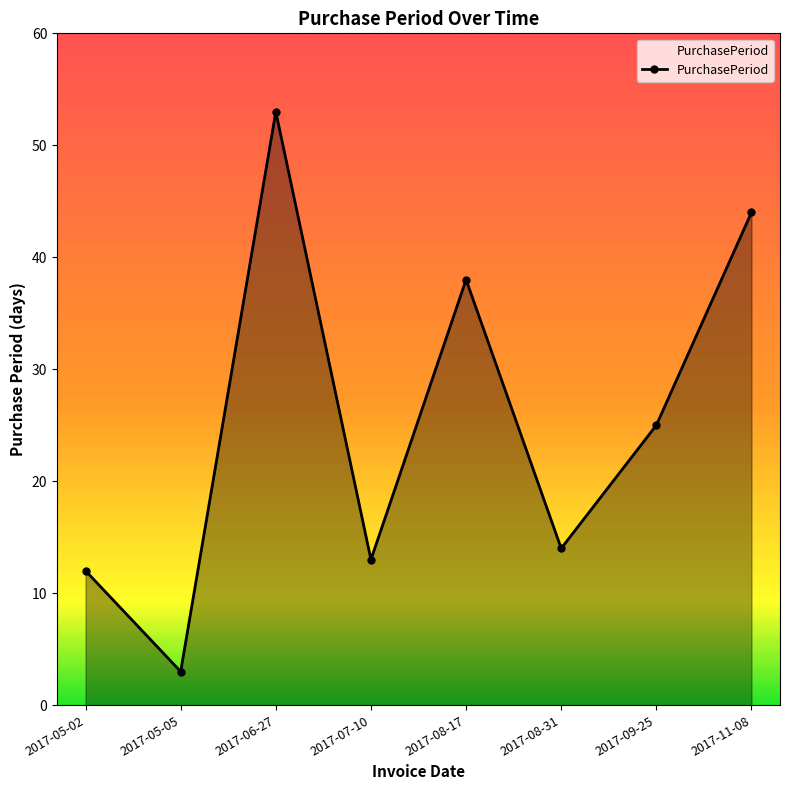

Where is the data nearest to the value 28?

2017-09-25